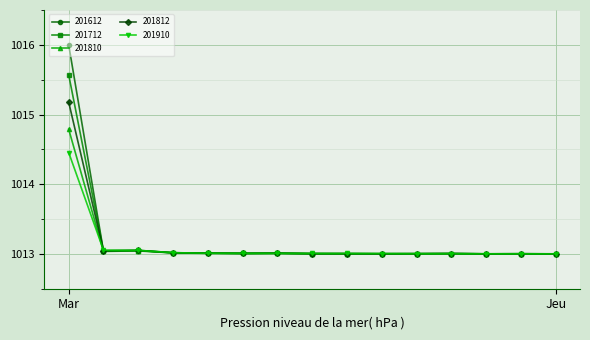

List the series in order of their peak value, lowest first.

201910, 201810, 201812, 201712, 201612